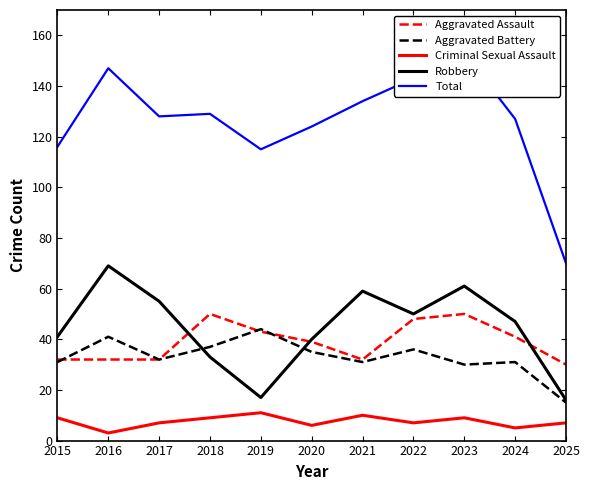

What is the difference between the maximum and second lowest values in the Total series?

38